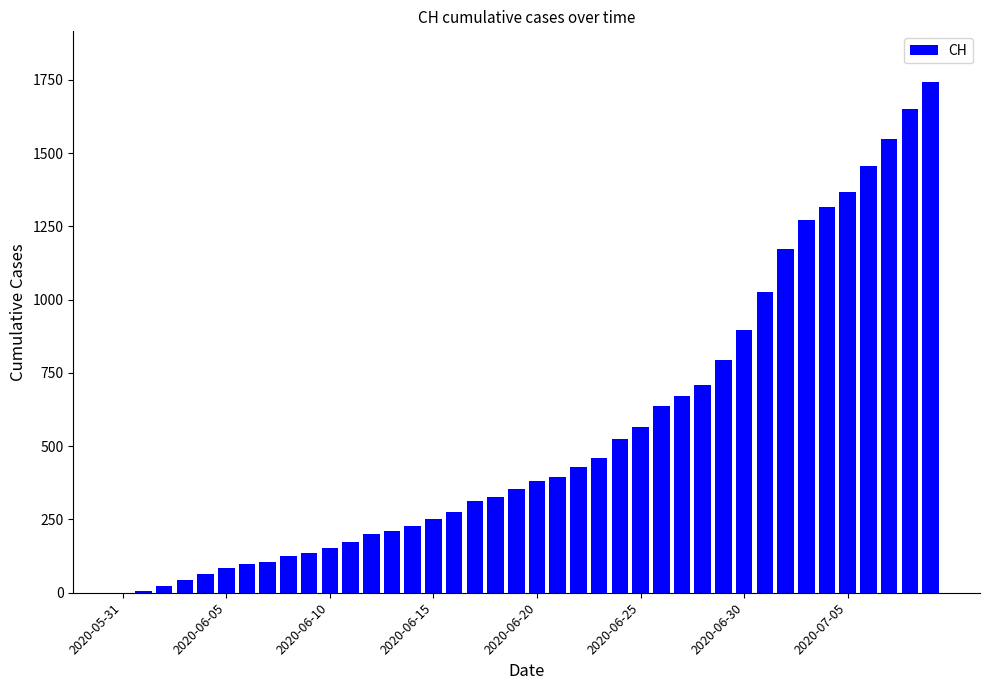

What is the sum of all values?

22173